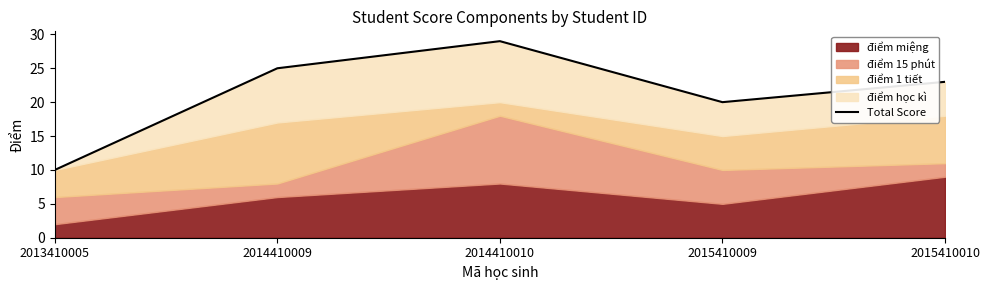

Does the chart have visible grid lines?

No